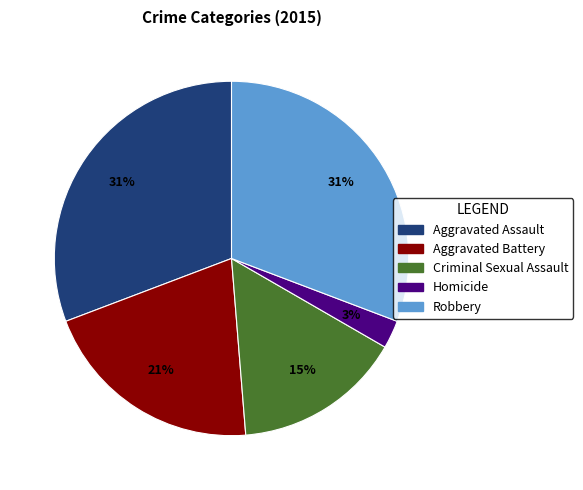

Do Robbery and Criminal Sexual Assault together represent more than half of the pie?

No